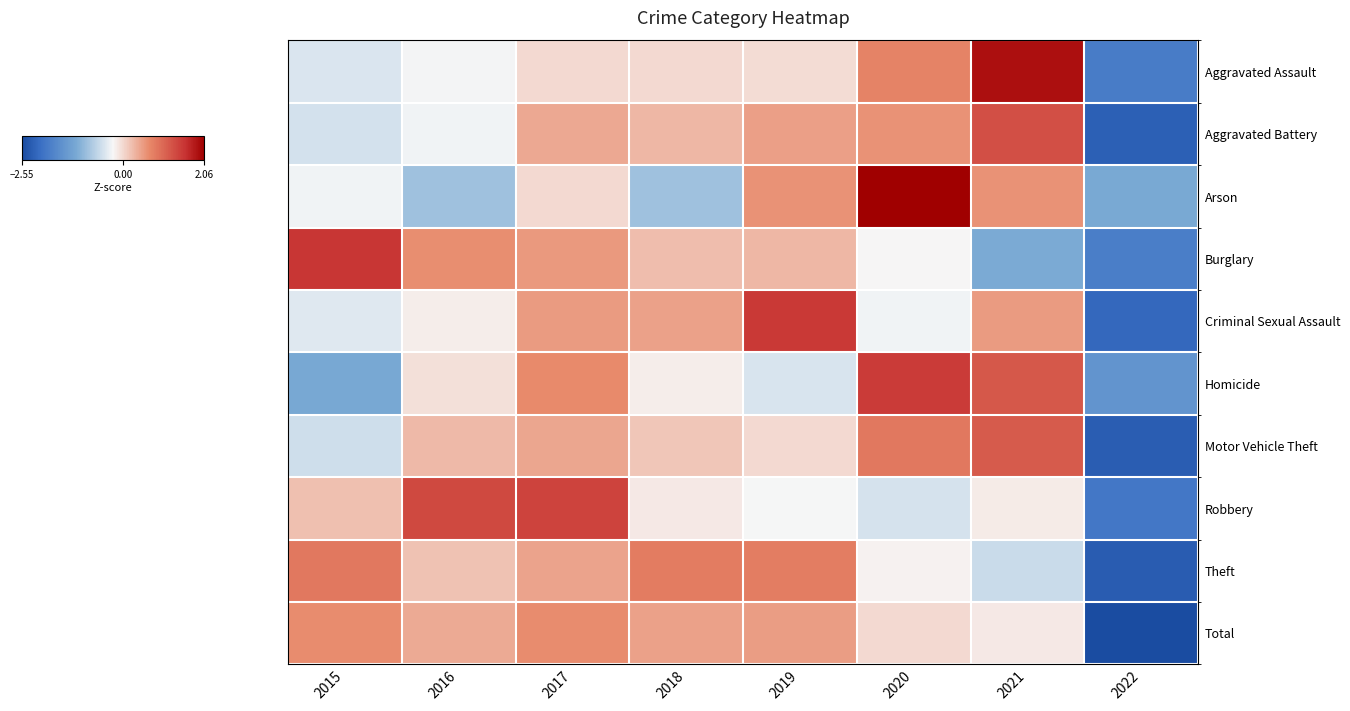

What is the total value across all series at 2018?

1.3